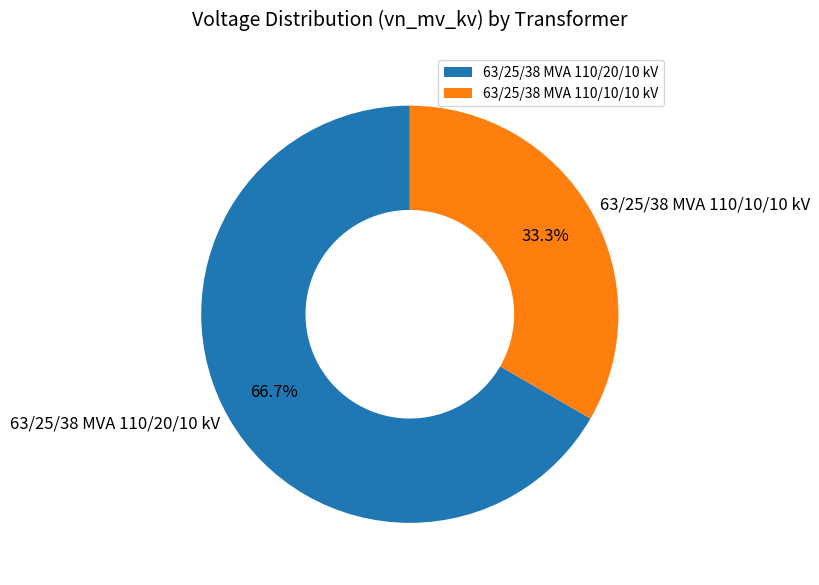

Combined, what portion of the pie is 63/25/38 MVA 110/10/10 kV and 63/25/38 MVA 110/20/10 kV?

100.0%